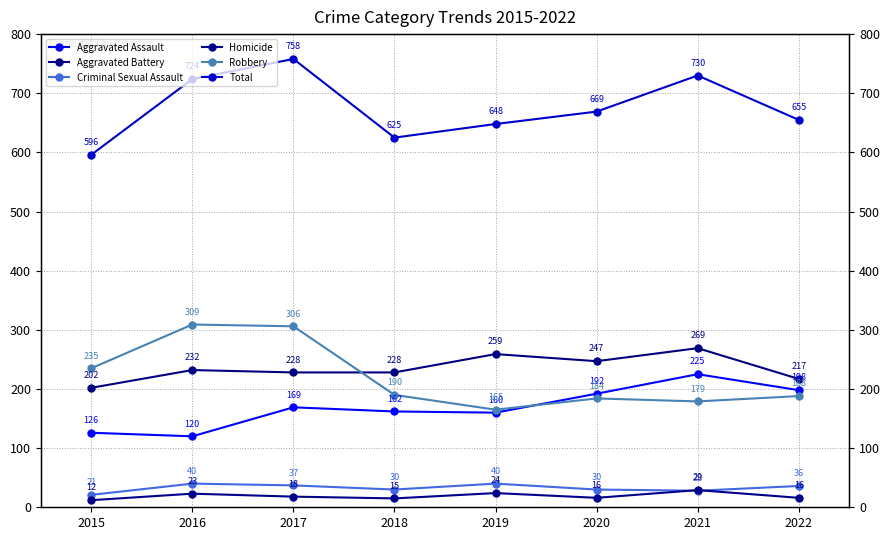

At which category does Total reach its first local valley?

2018